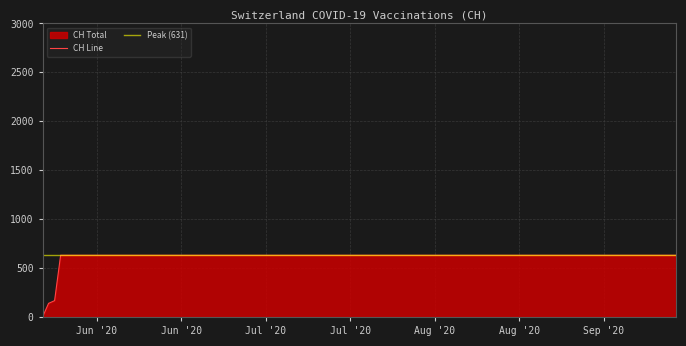

Reading left to right, list all the values displayed in this chart.

0	139	167	631	631	631	631	631	631	631	631	631	631	631	631	631	631	631	631	631